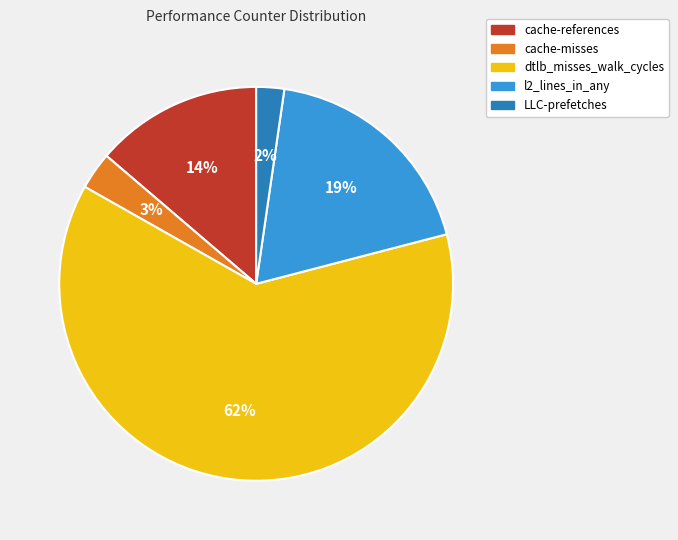

Which category has the smallest portion of the pie?

LLC-prefetches